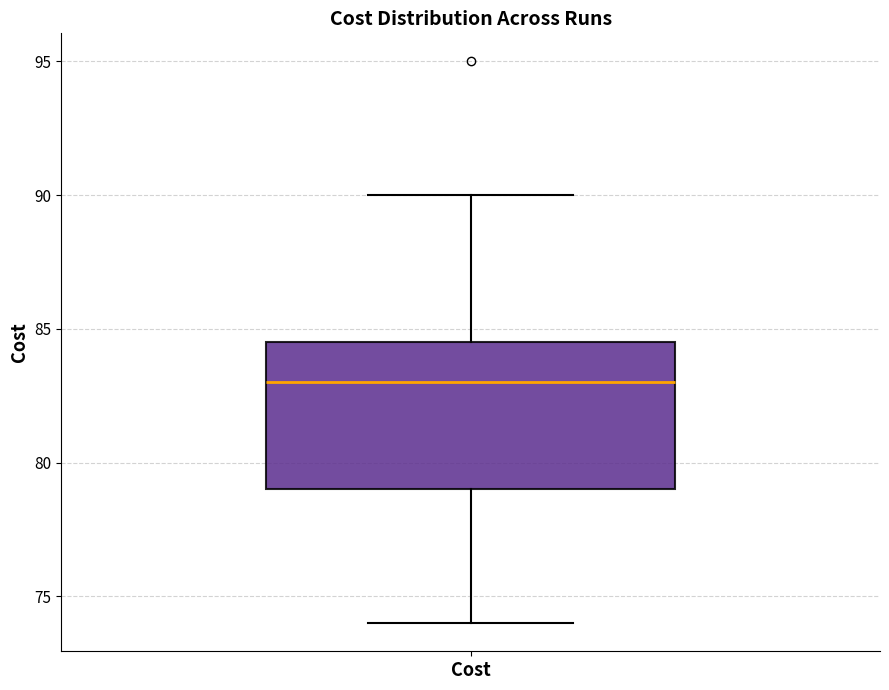

Transcribe this box plot: give where the median line is, the range the box spans, and where the two whiskers end, as read against the y-axis. The values are not printed on the chart, so give them approximately, as read against the axis.

median 83.0, box 79.0 to 84.5, whiskers 74.0 to 90.0